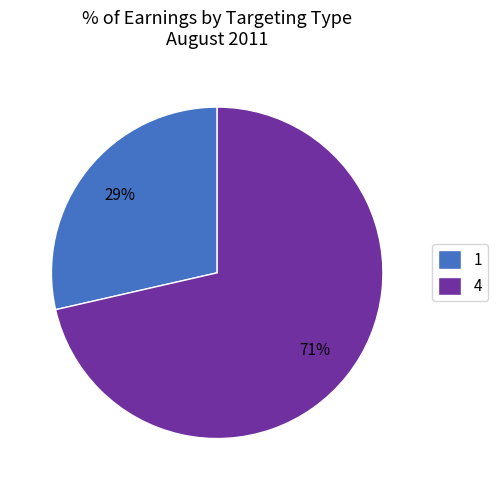

How many segments does this pie chart have?

2